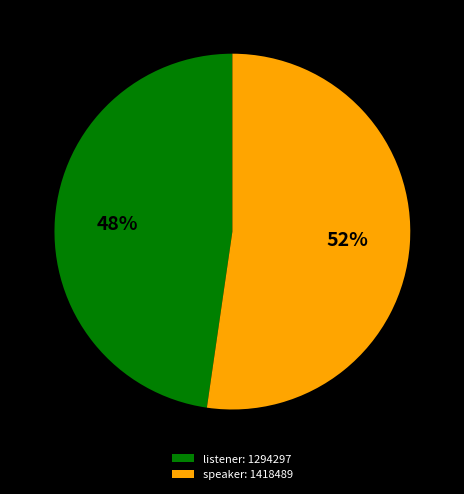

To the nearest percent, what portion does speaker: 1418489 represent?

52%